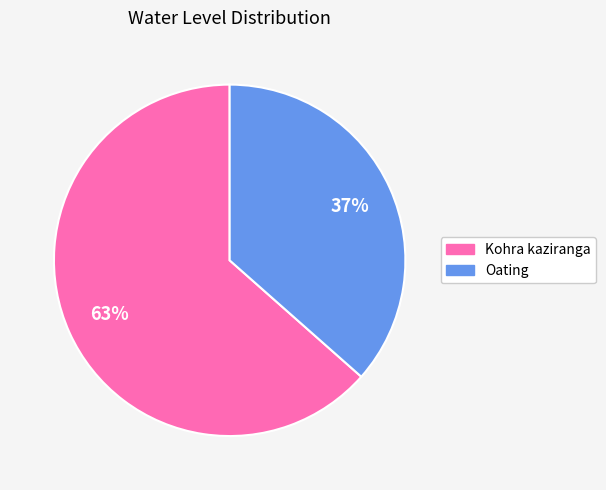

Count the number of slices in the pie.

2